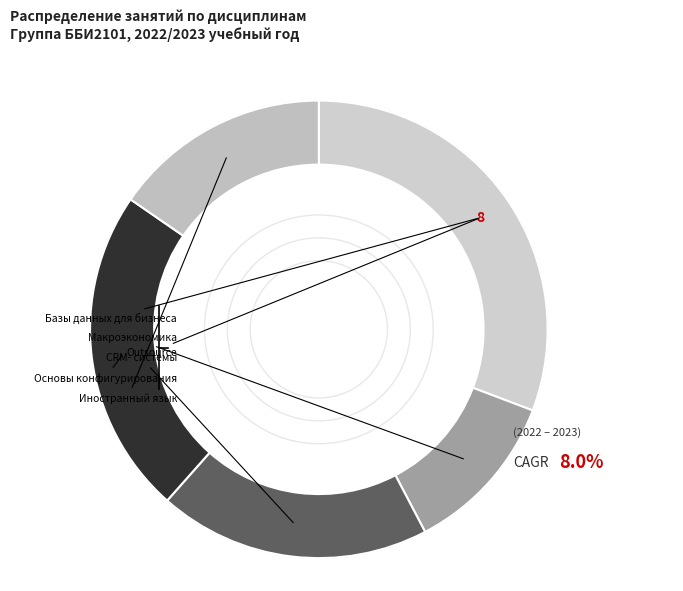

To the nearest percent, what portion does CRM- системы represent?

19%